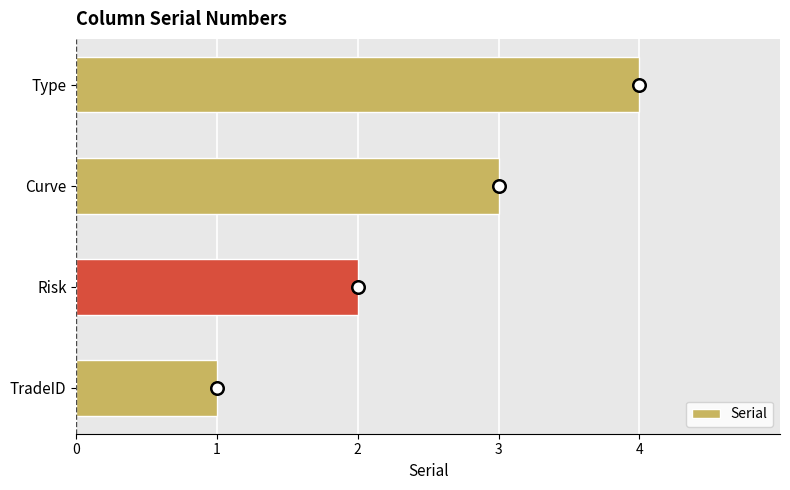

What is the difference between the maximum and minimum values?

3